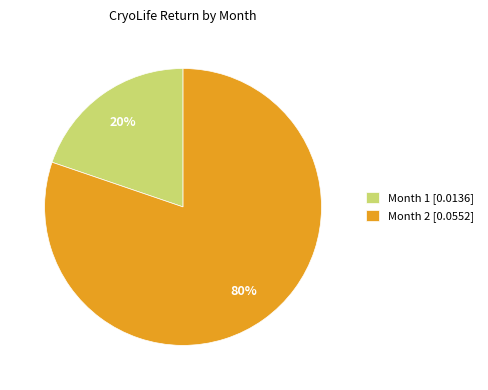

Do Month 2 [0.0552] and Month 1 [0.0136] together represent more than half of the pie?

Yes